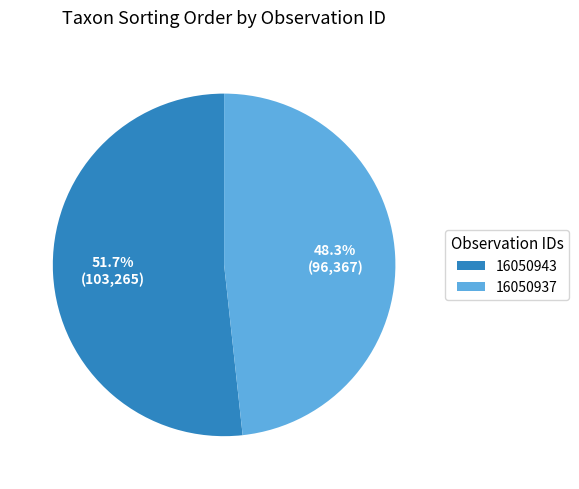

To the nearest percent, what percentage of the pie is 16050943?

52%